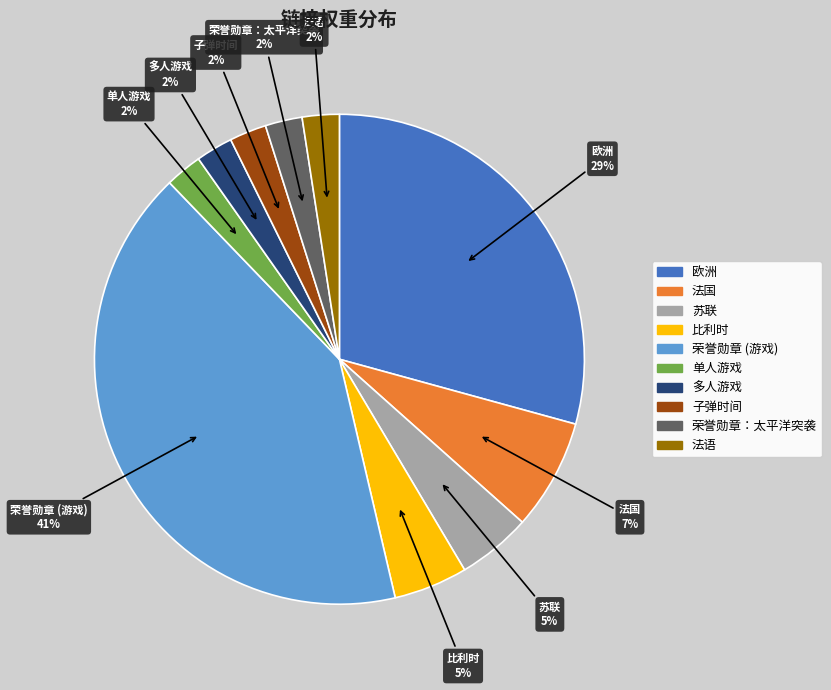

To the nearest percent, what portion does 子弹时间 represent?

2%